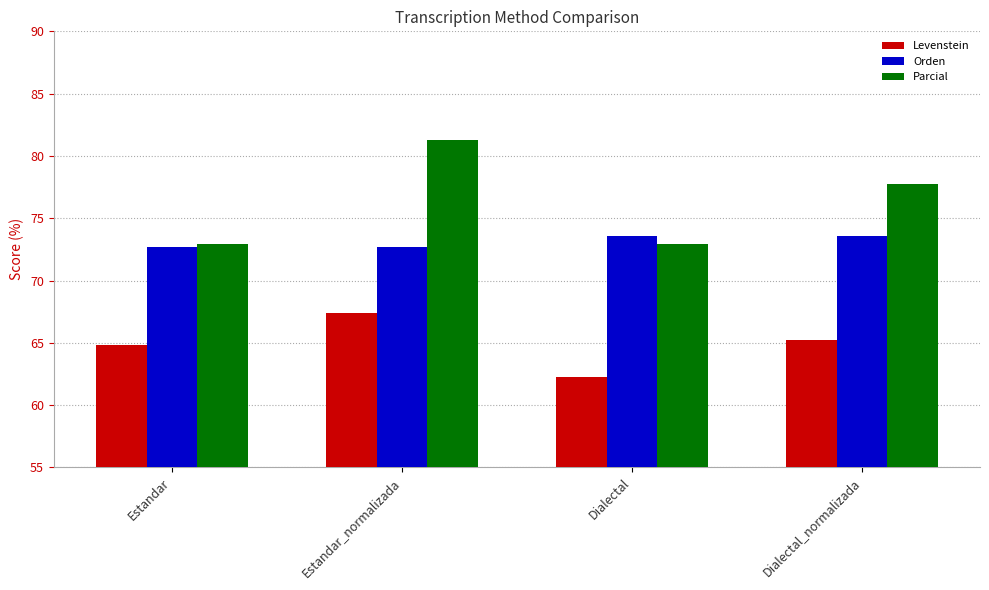

Are the bars horizontal?

No